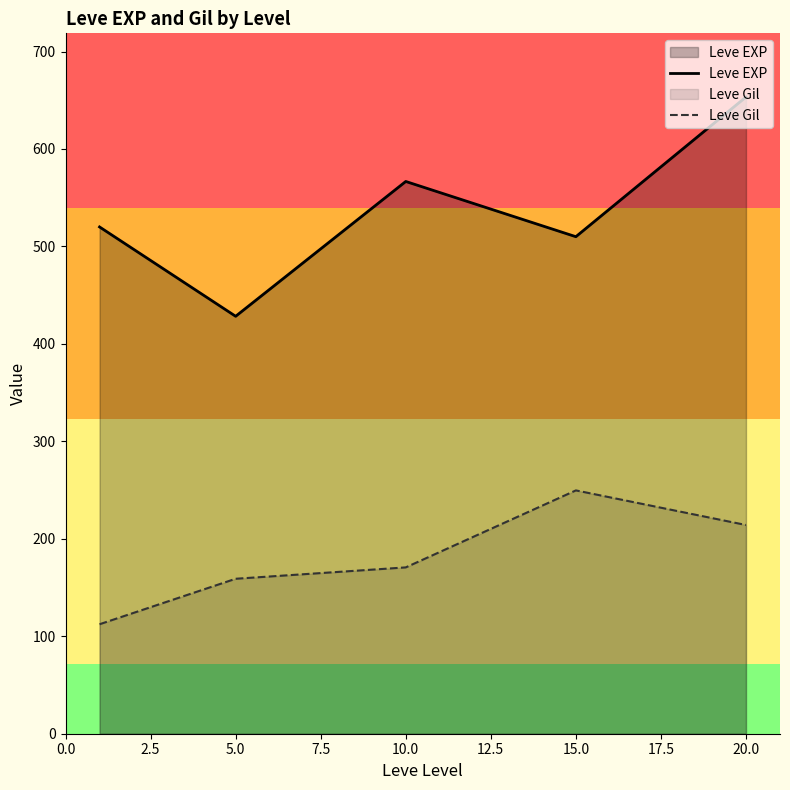

Which category has the highest value in the Leve Gil series?

15.0